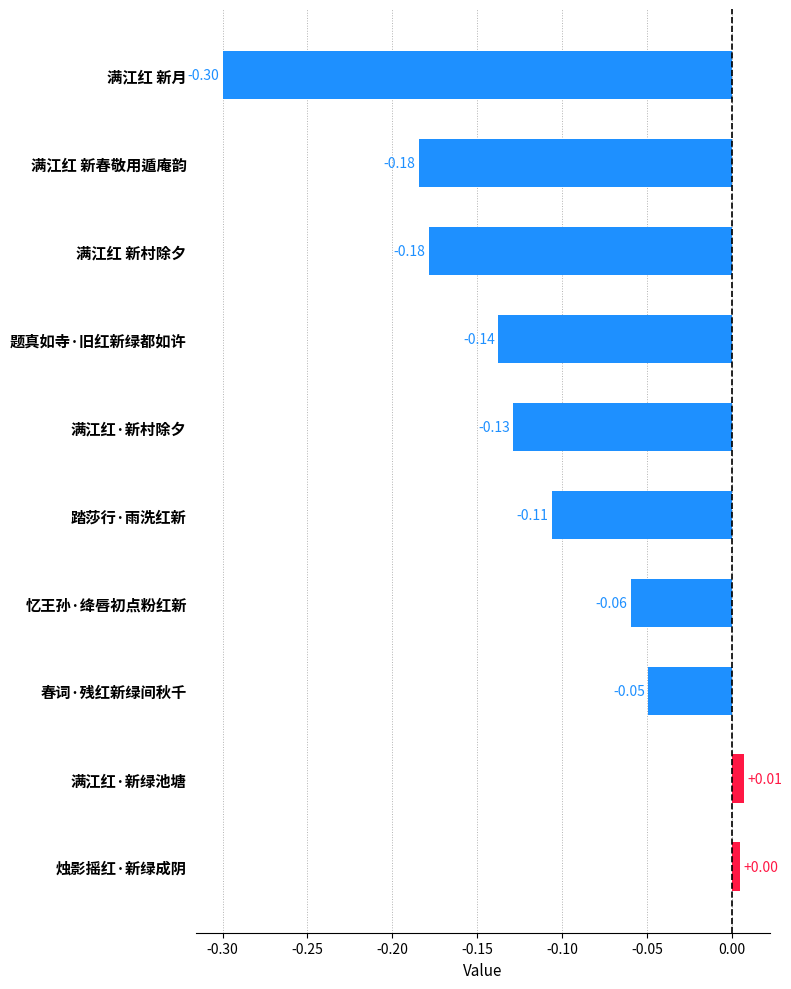

Which category has the lowest value across all series?

满江红 新月